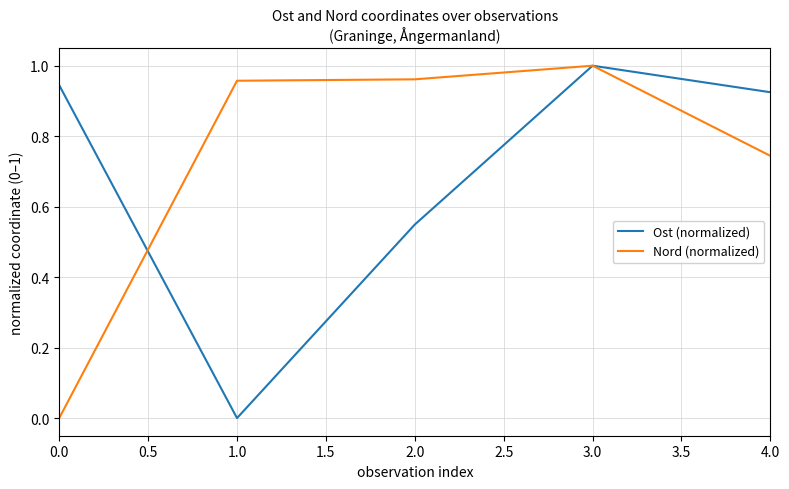

At which category is the sum across all series the highest?

3.0